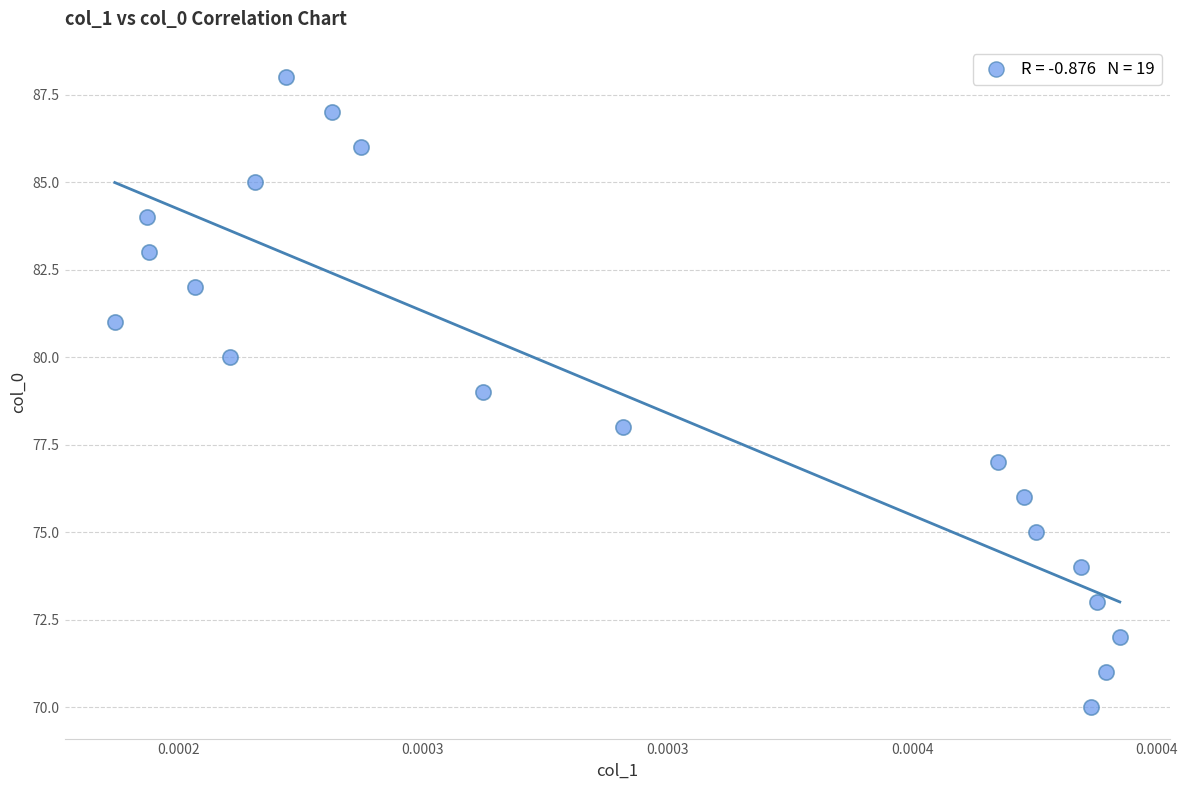

What is the range of Y values (max minus min)?

18